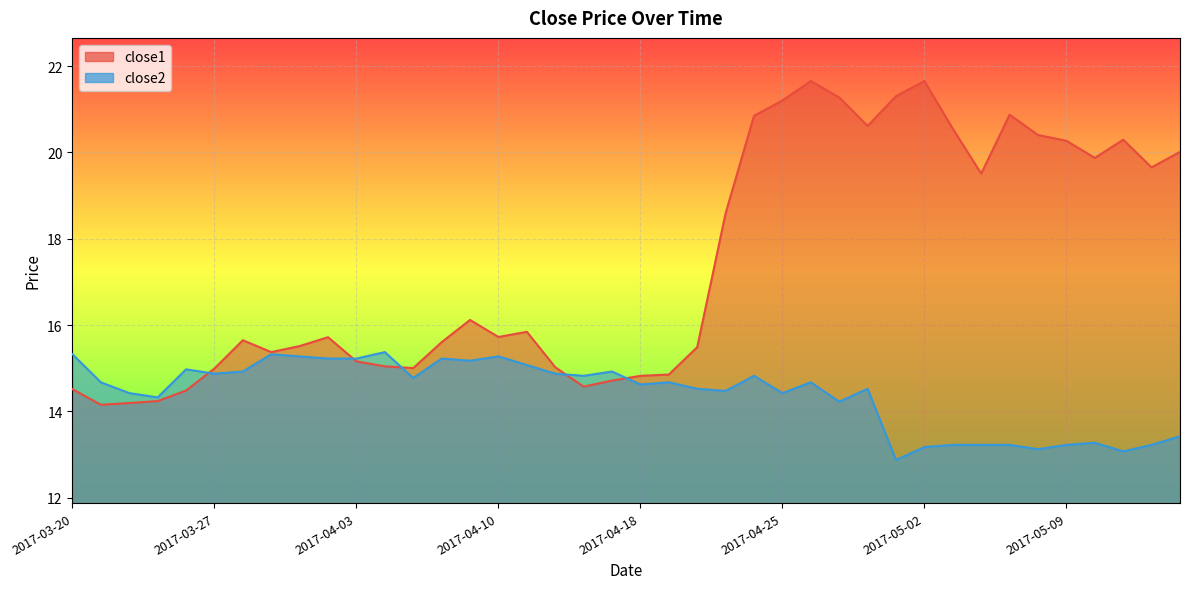

What is the sum of the close2 values at 2017-05-01 and 2017-04-27?

27.1